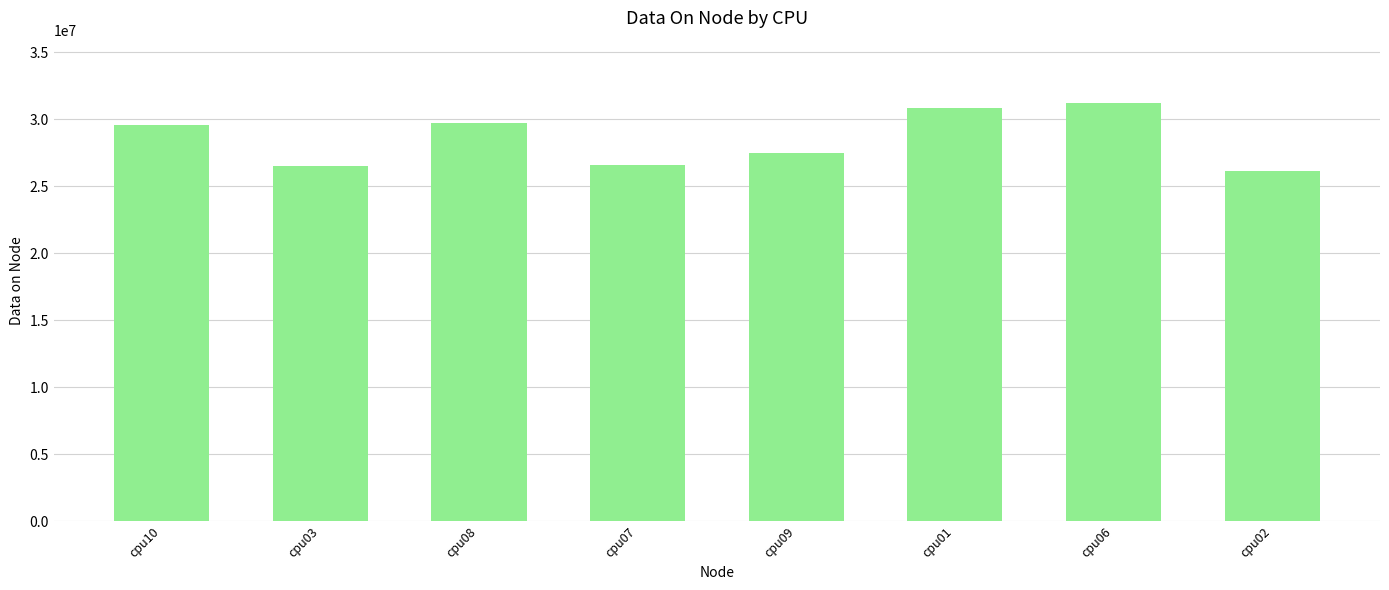

How many bars are there in total?

8